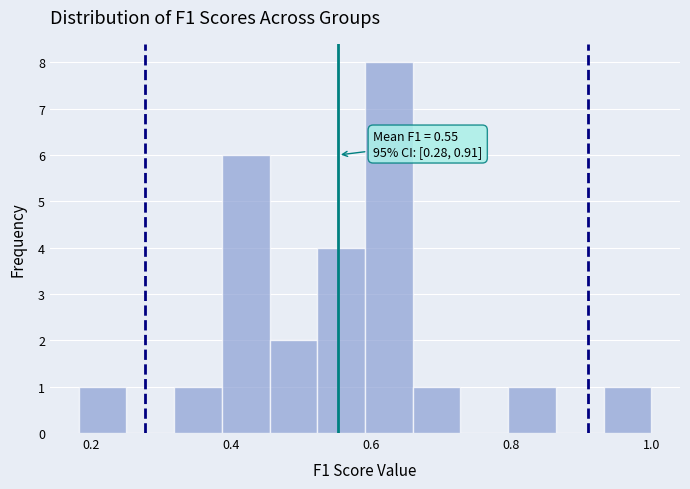

Read against the x-axis, roughly where is the centre of the tallest bar?

0.62